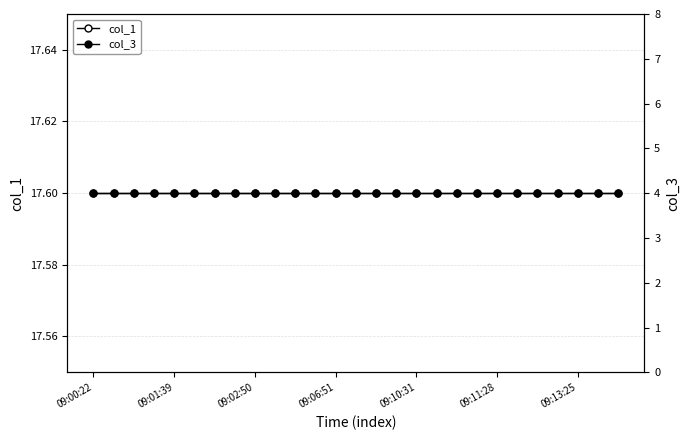

What position from the left is 25?

26